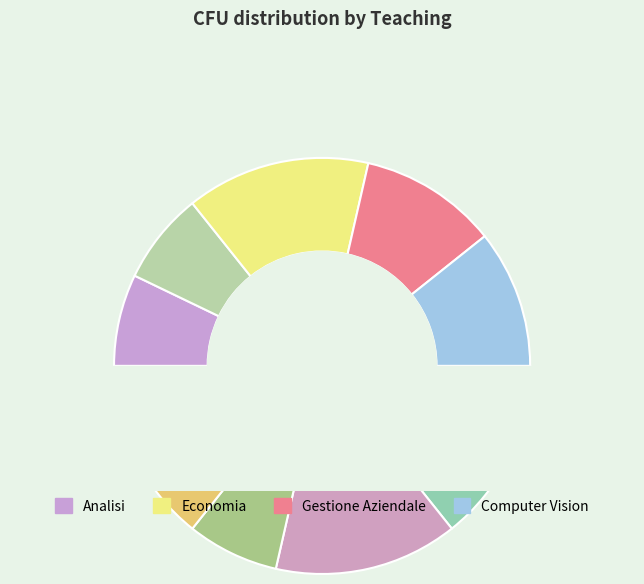

What is the smallest slice in the pie chart?

Analisi